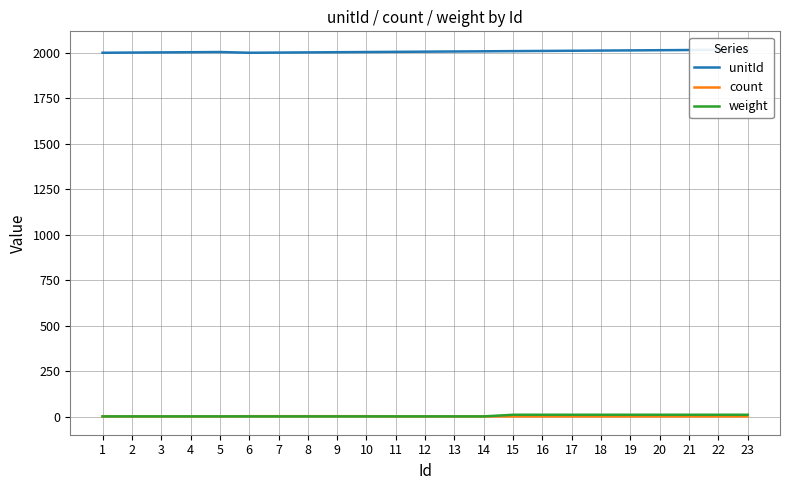

Count the number of categories in the chart.

23